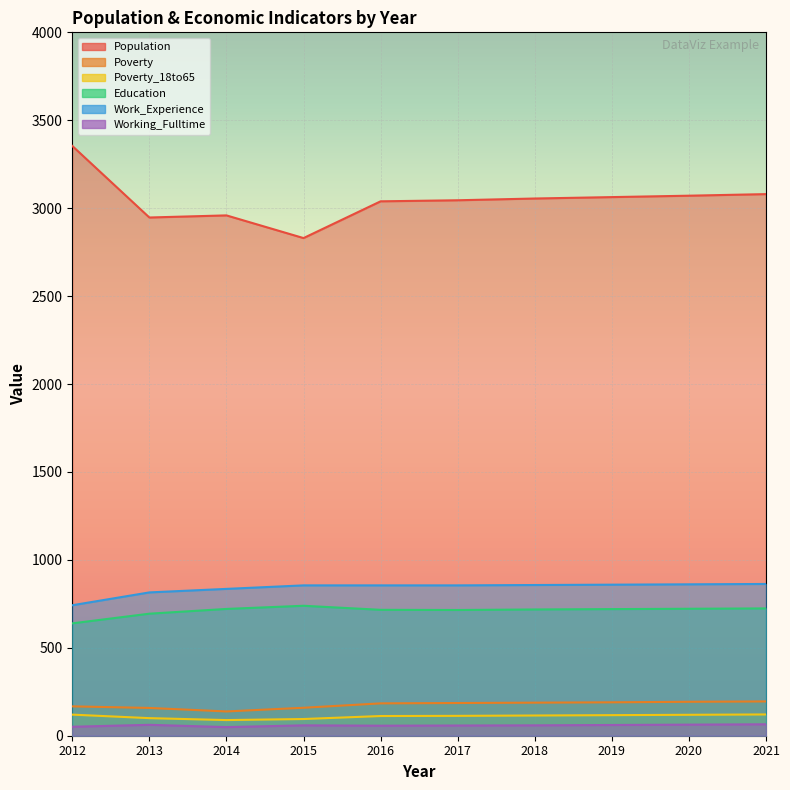

Reading left to right, extract all data points from this chart.

Population: 2012=3354	2013=2947	2014=2959	2015=2830	2016=3039	2017=3045	2018=3055	2019=3063	2020=3071	2021=3080
Poverty: 2012=167	2013=158	2014=138	2015=159	2016=184	2017=186	2018=188	2019=190	2020=193	2021=195
Poverty_18to65: 2012=120	2013=100	2014=89	2015=95	2016=112	2017=113	2018=115	2019=117	2020=119	2021=121
Education: 2012=639	2013=694	2014=721	2015=739	2016=716	2017=715	2018=718	2019=720	2020=722	2021=724
Work_Experience: 2012=742	2013=815	2014=835	2015=855	2016=855	2017=855	2018=857	2019=859	2020=861	2021=863
Working_Fulltime: 2012=51	2013=62	2014=49	2015=59	2016=57	2017=58	2018=59	2019=61	2020=63	2021=65